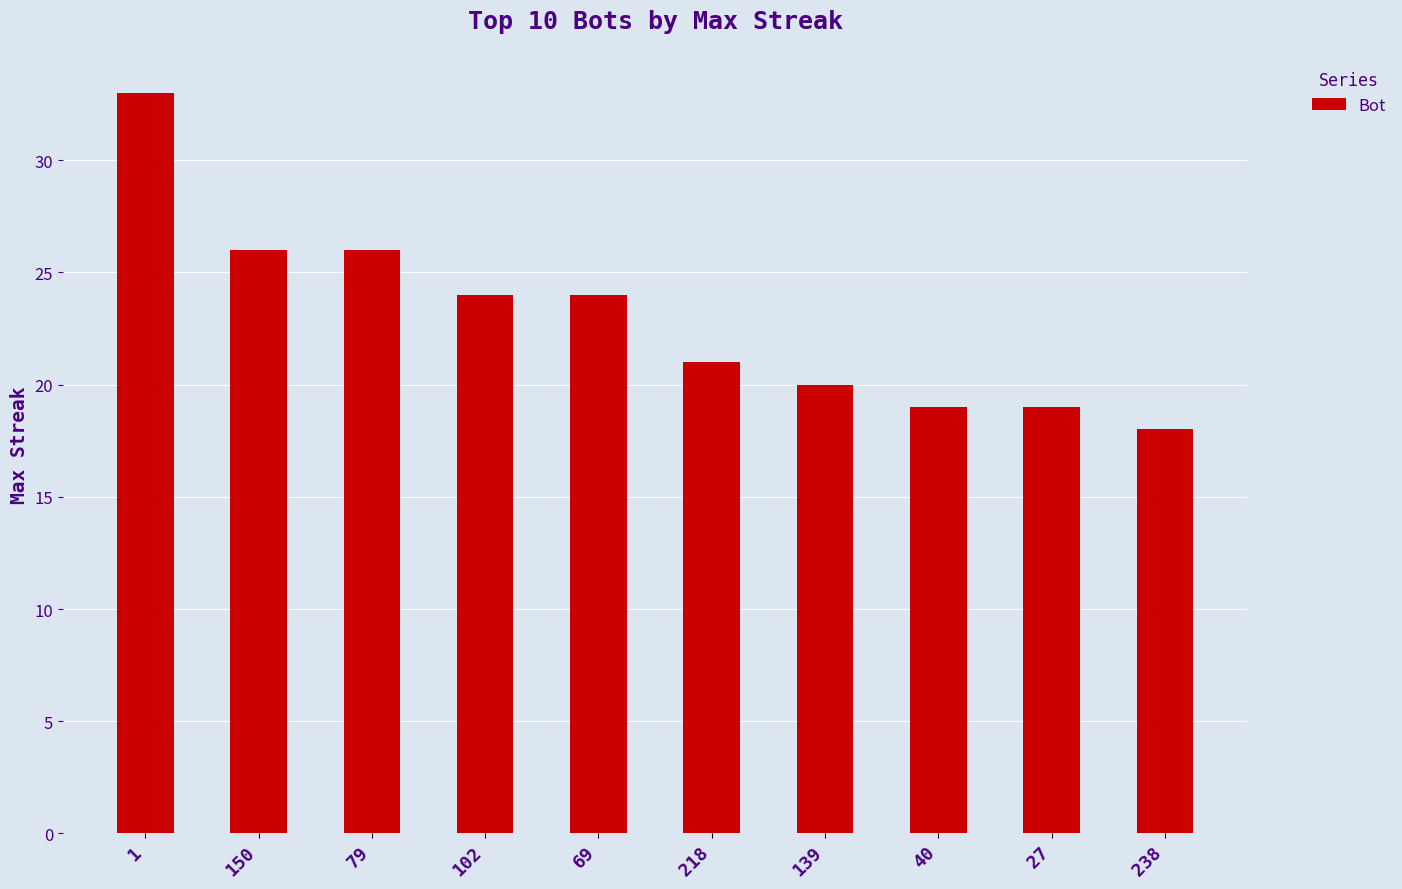

Are the bars horizontal?

No